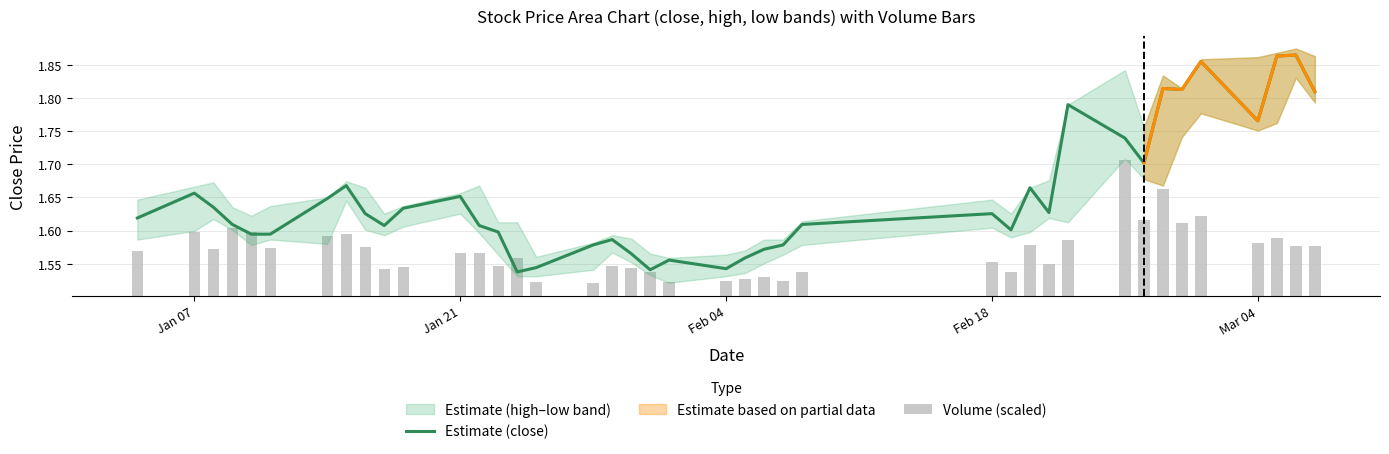

Count the number of categories in the chart.

40